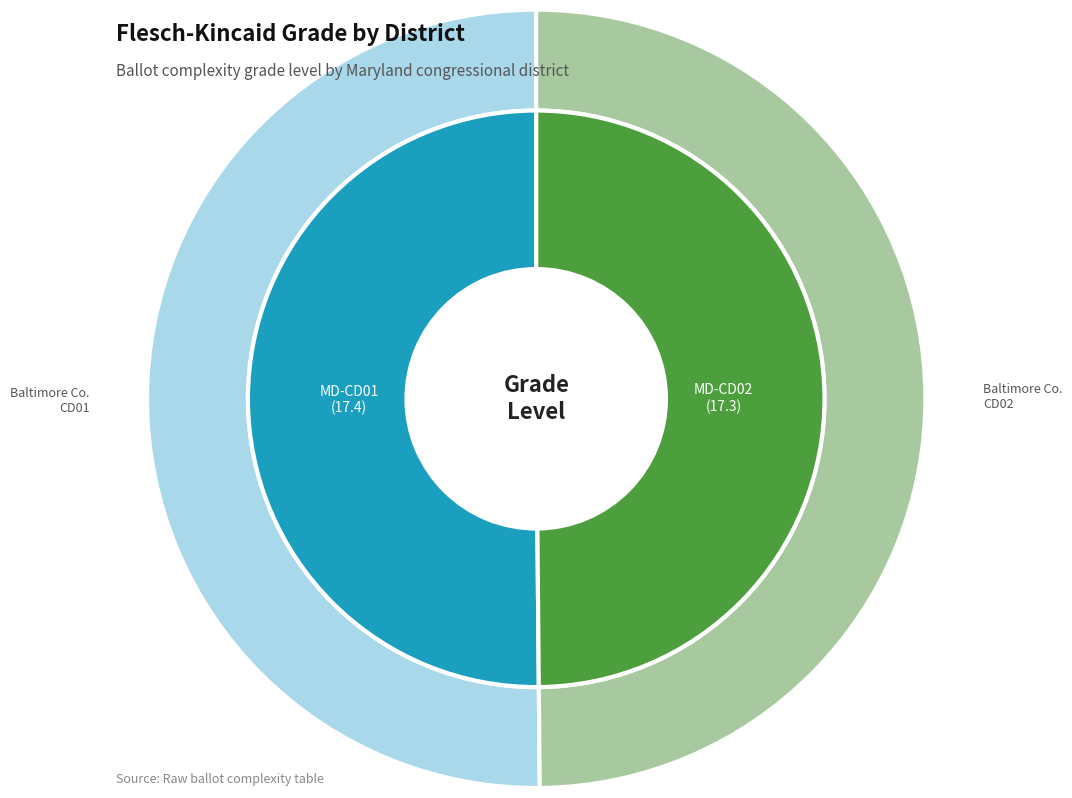

To the nearest percent, what portion does 19067 represent?

50%